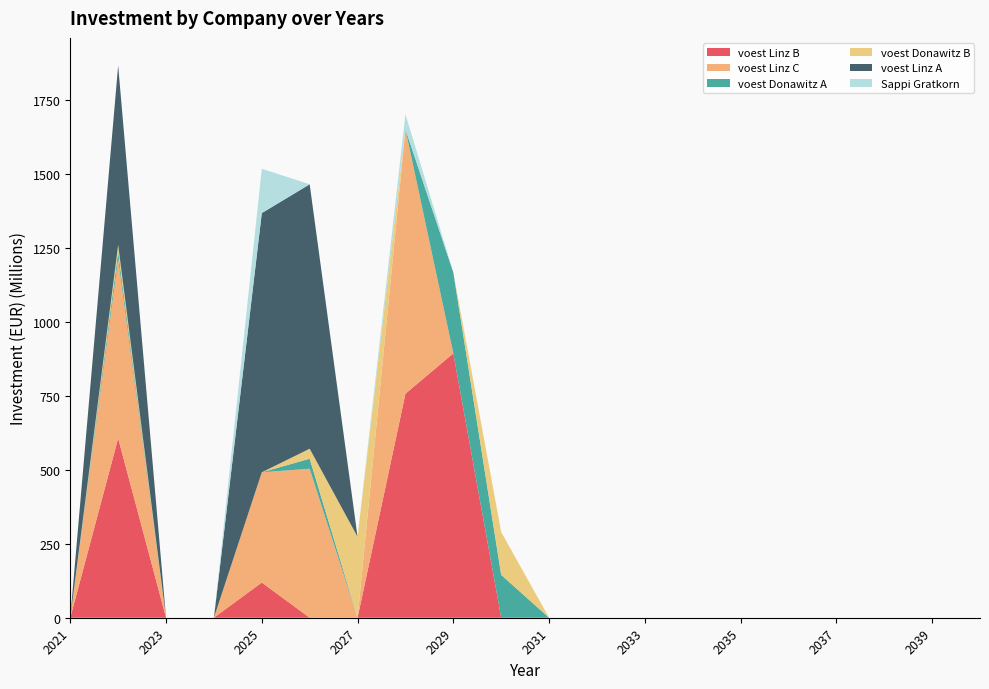

Which category has the highest value in the voest Linz B series?

2029